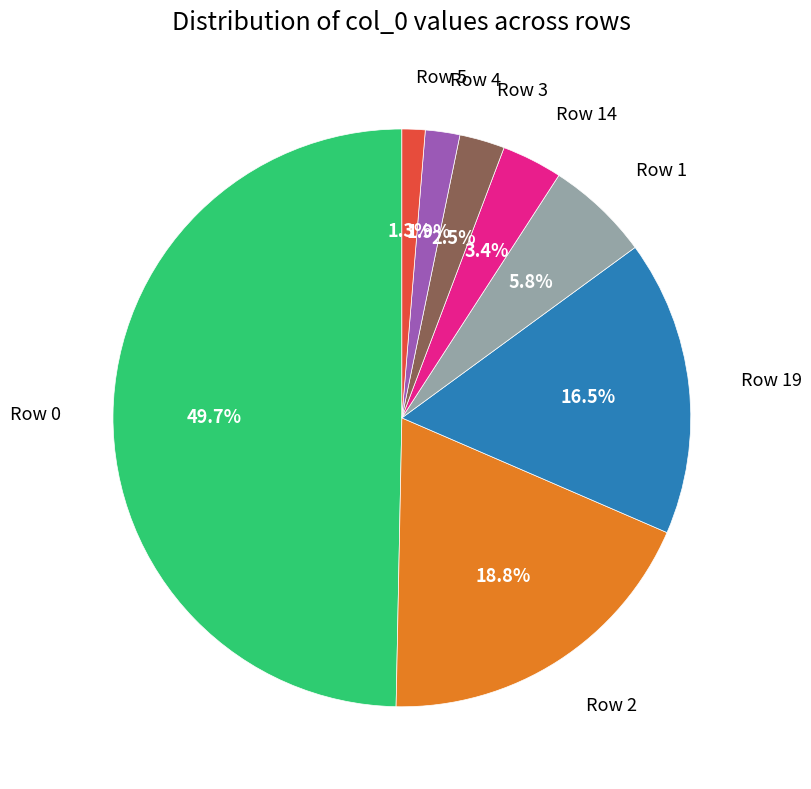

Does Row 4 represent more than half of the total?

No